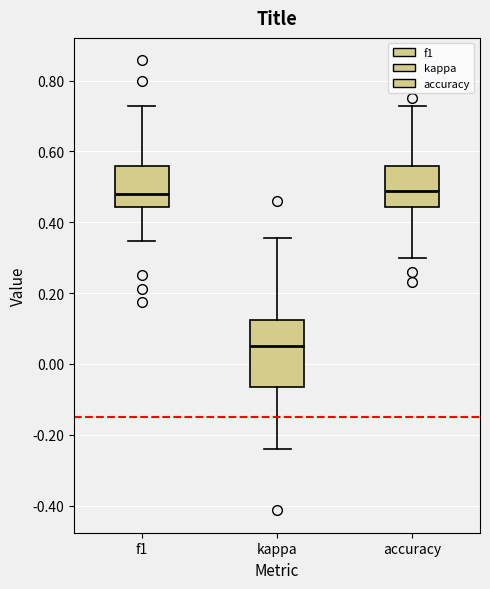

Where does the upper whisker of the box for kappa end on the y-axis? The values are not printed on the chart, so give them approximately, as read against the axis.

0.36